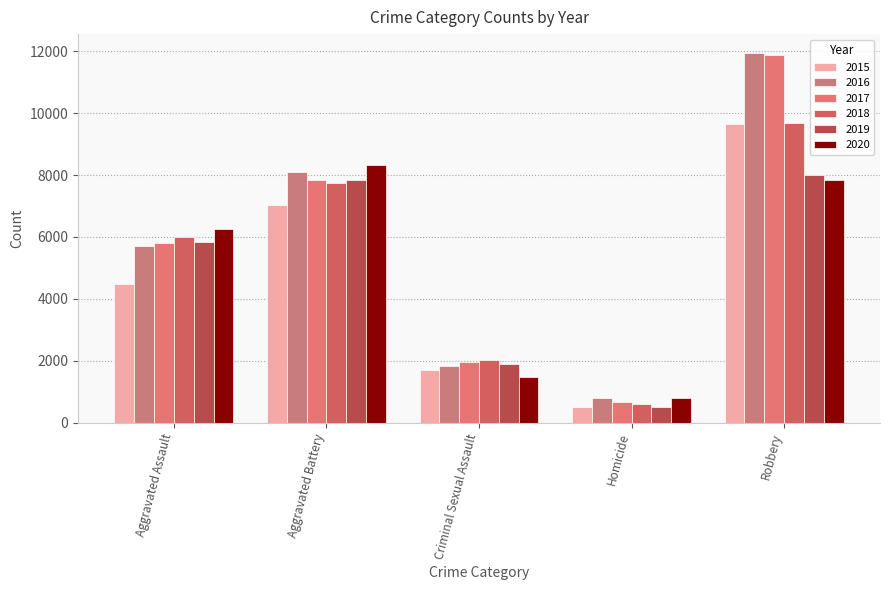

Reading left to right, what are all the values shown in this chart?

2015: 4480	7019	1687	496	9638
2016: 5712	8086	1836	786	11960
2017: 5793	7845	1960	672	11880
2018: 6001	7735	2013	589	9681
2019: 5841	7857	1903	498	7995
2020: 6263	8320	1473	787	7855